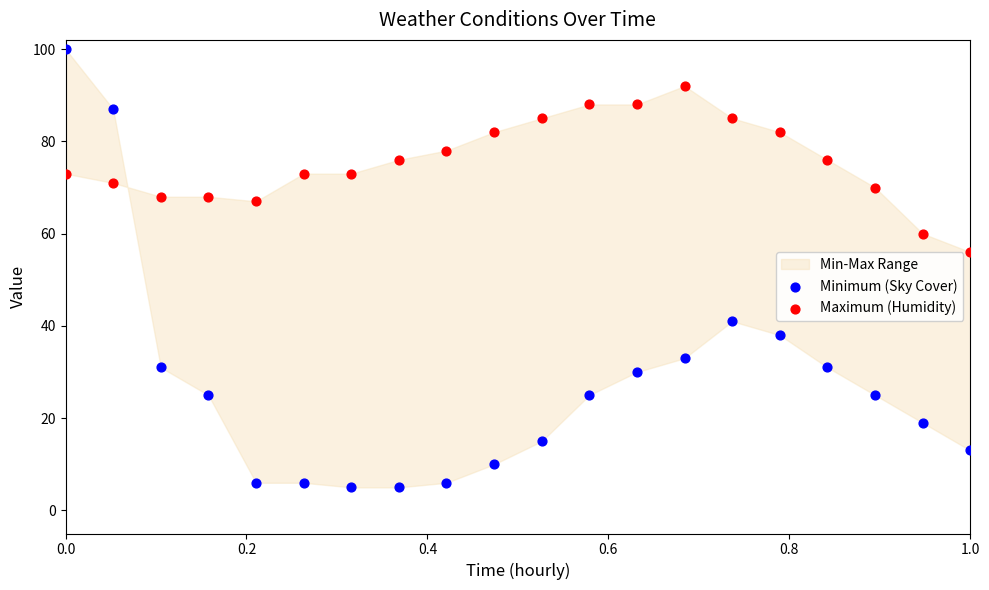

Across all data points, what is the range of Y values (max minus min)?

95